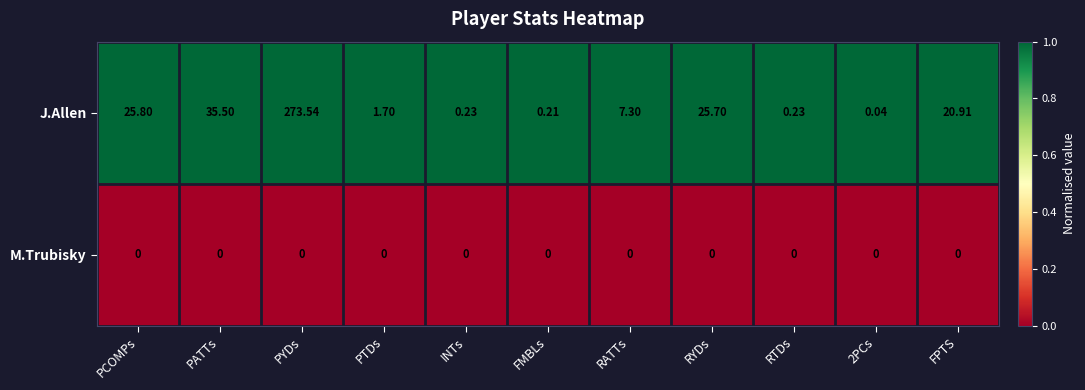

Which series changed the most between FMBLs and 2PCs?

J.Allen